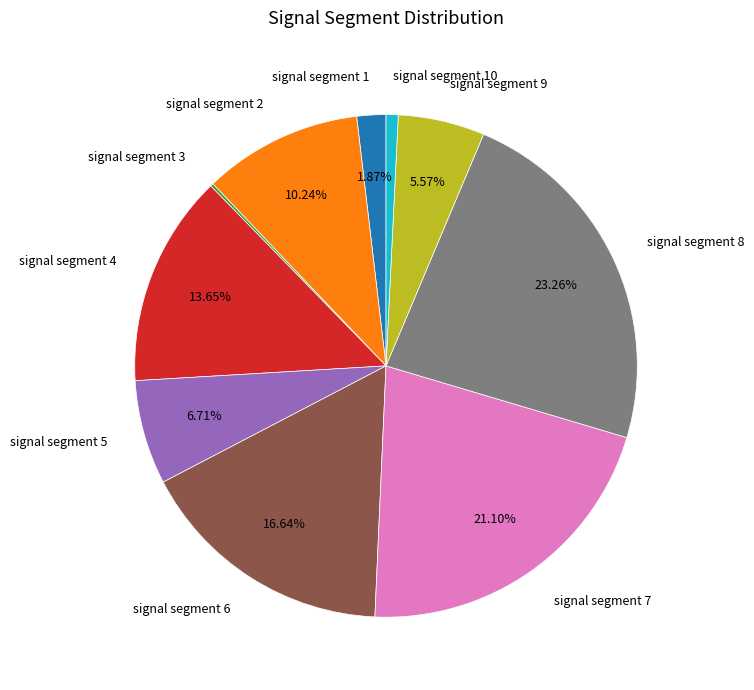

Which has a higher value, signal segment 10 or signal segment 7?

signal segment 7